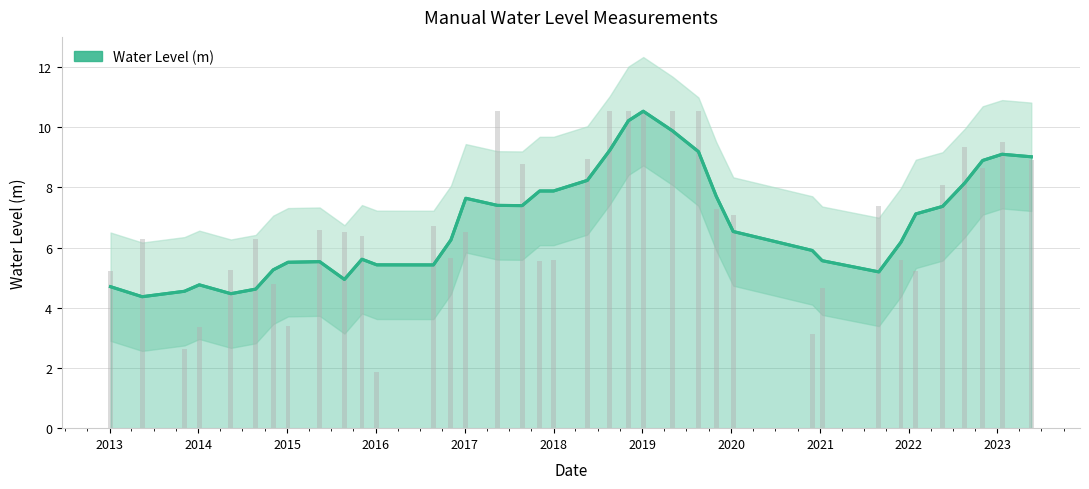

What is the maximum value shown in the chart?

10.5